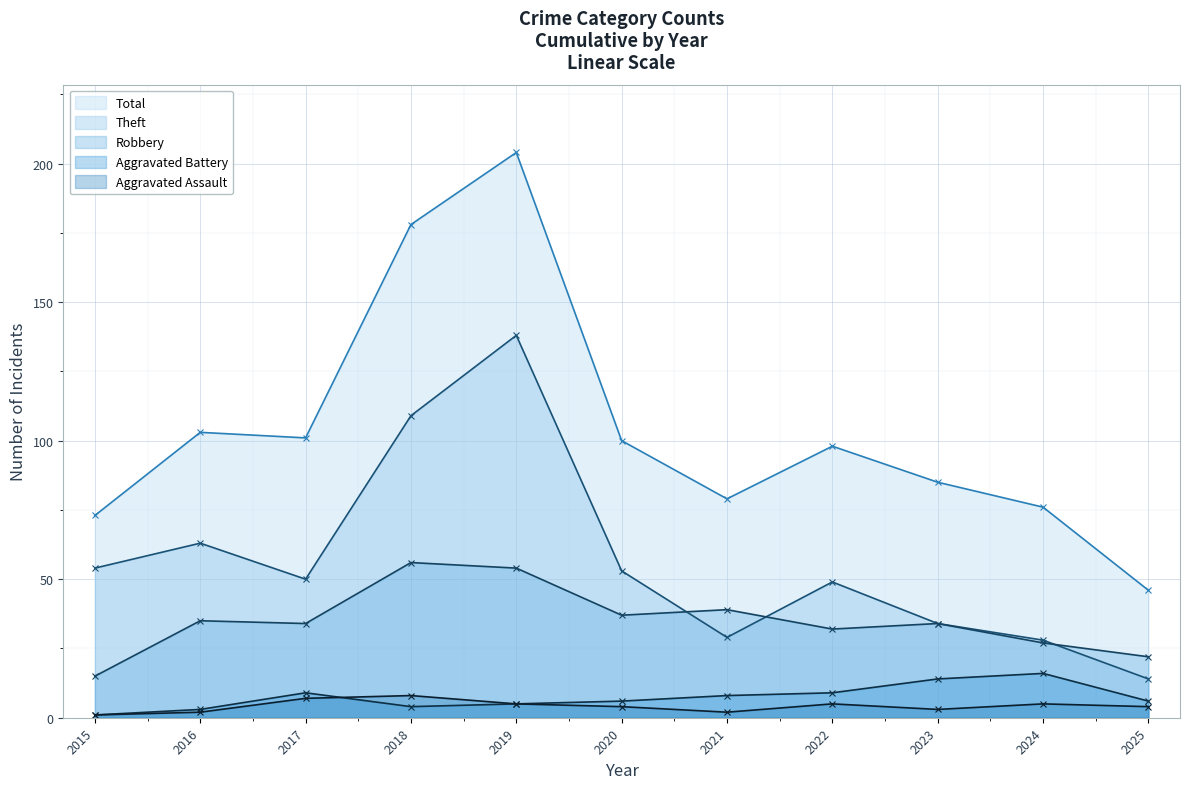

At which label does Aggravated Assault reach its peak?

2018